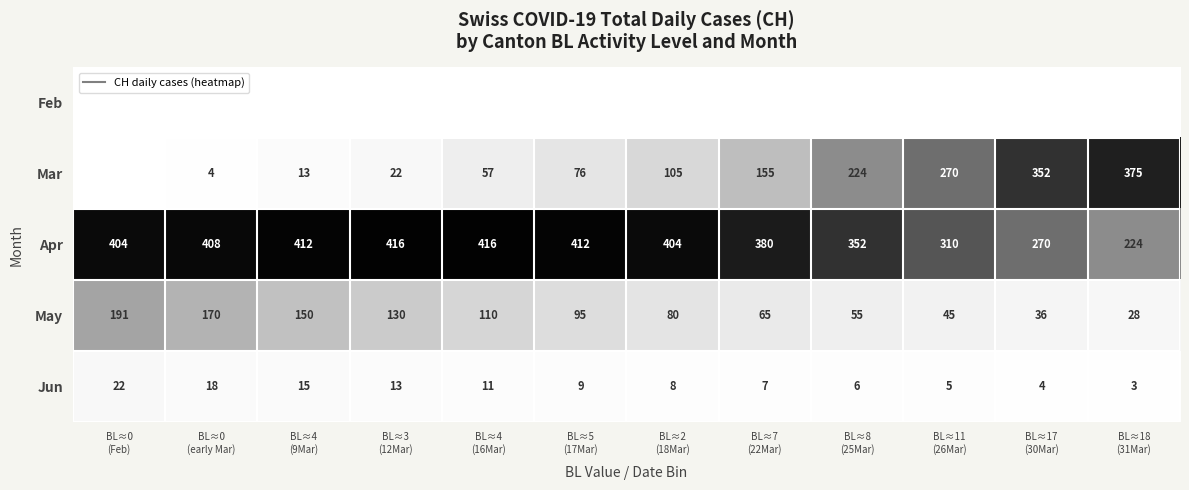

Rank the series by their maximum value, from highest to lowest.

Apr, Mar, May, Jun, Feb